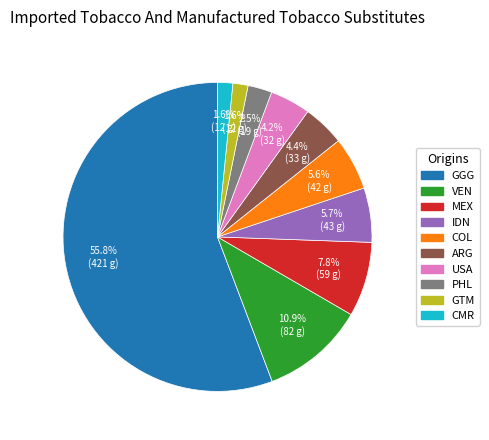

Which has a higher value, GGG or GTM?

GGG